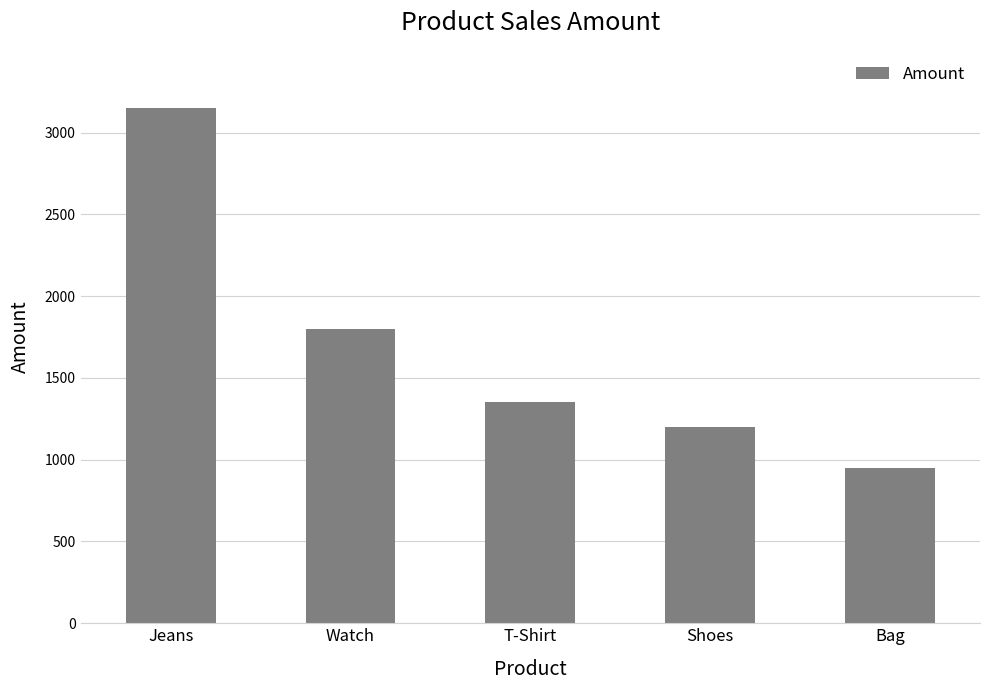

List the labels in order of value, smallest first.

Bag, Shoes, T-Shirt, Watch, Jeans